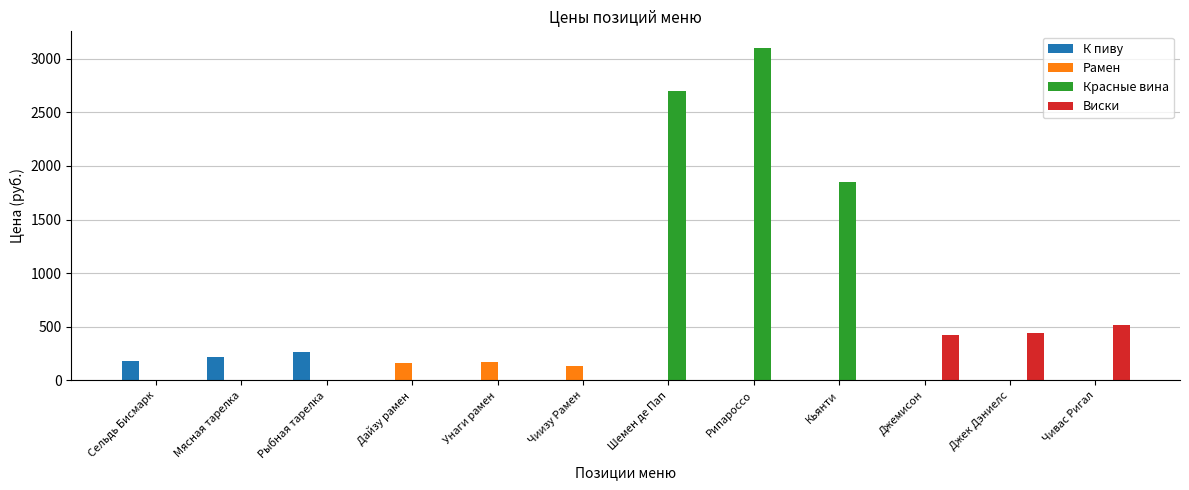

What is the greatest value displayed?

3100.3